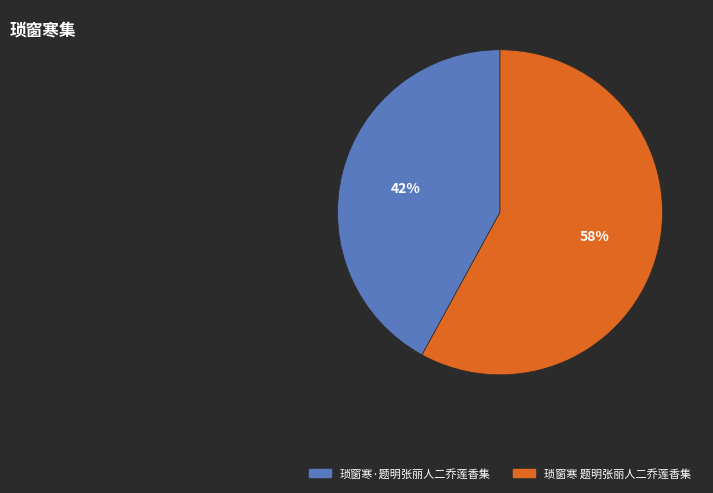

What is the majority slice?

琐窗寒 题明张丽人二乔莲香集